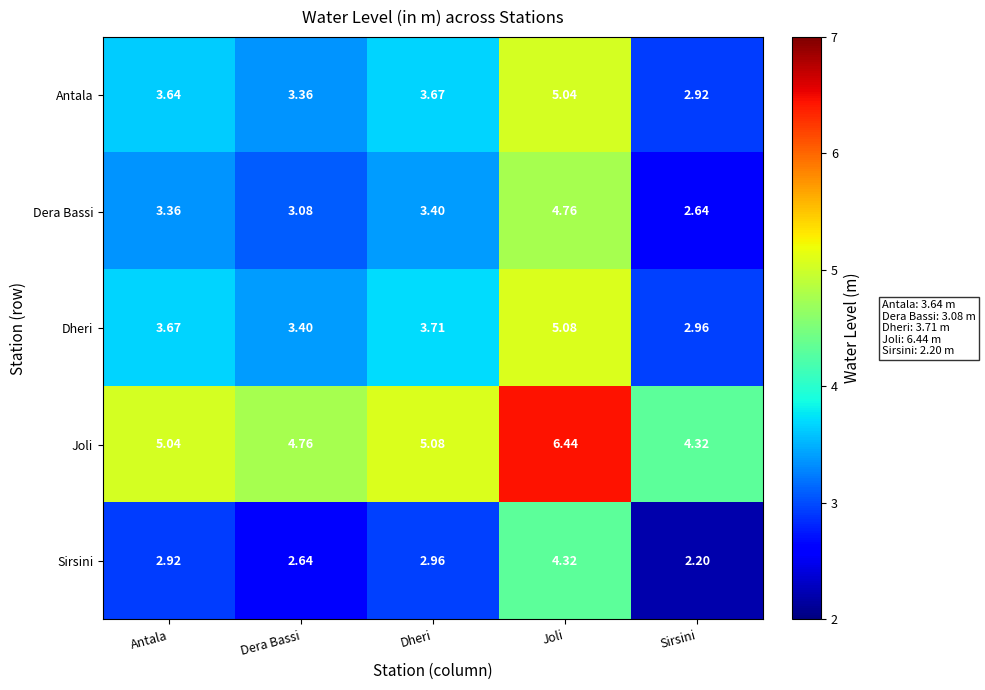

Rank the categories by Dheri value from highest to lowest.

Joli, Dheri, Antala, Dera Bassi, Sirsini